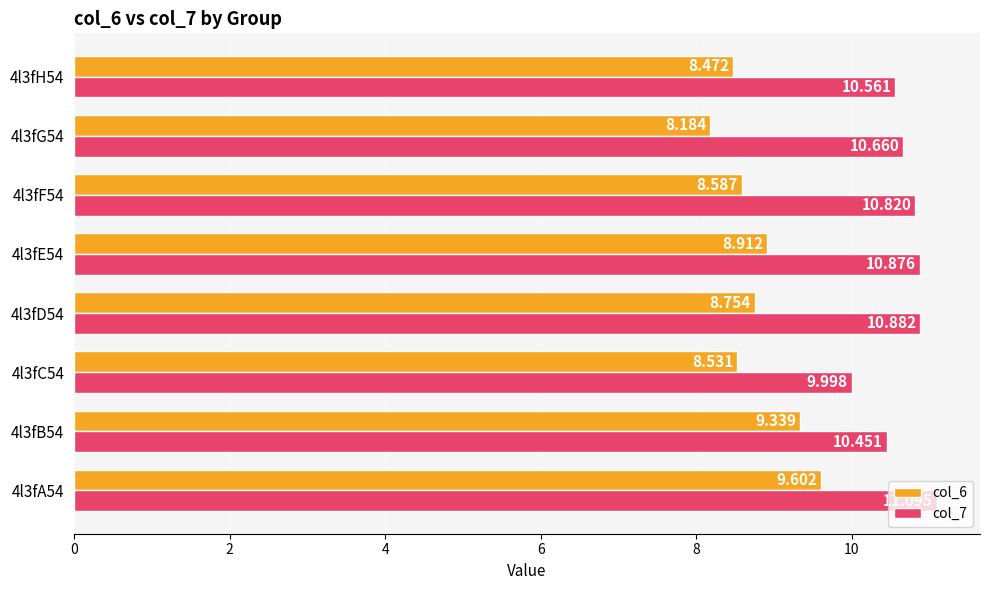

How many distinct data groups are displayed?

2